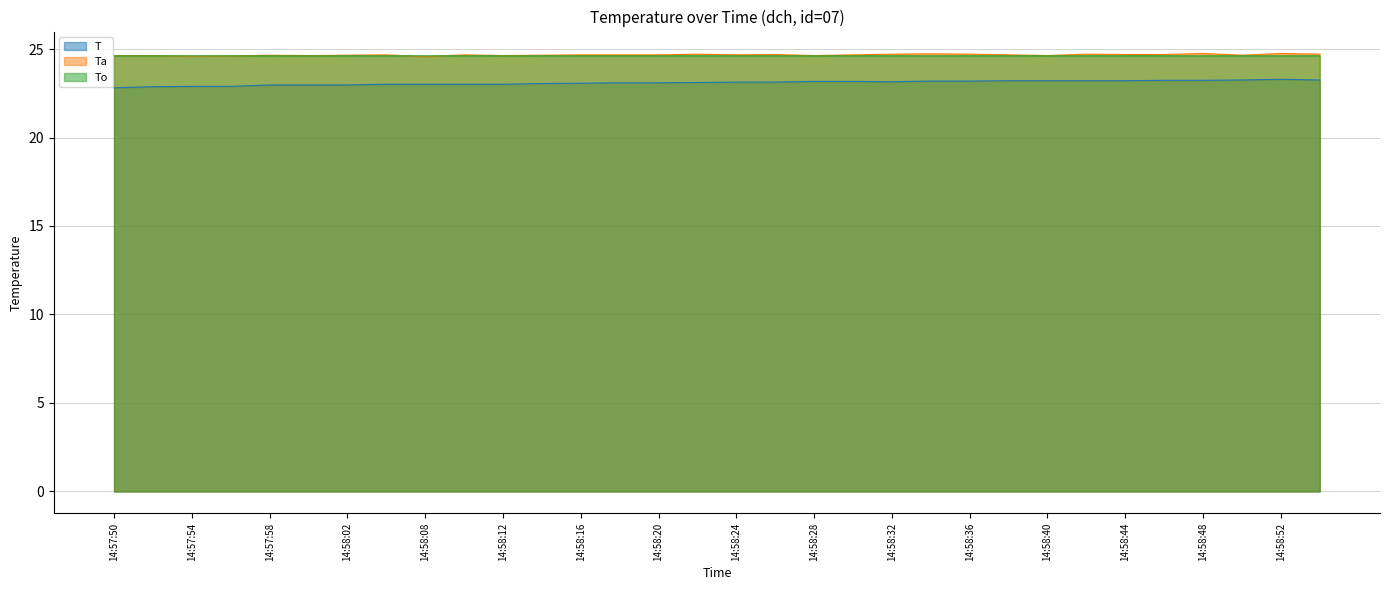

Which has a higher value, 14:57:50 or 14:58:12?

14:57:50